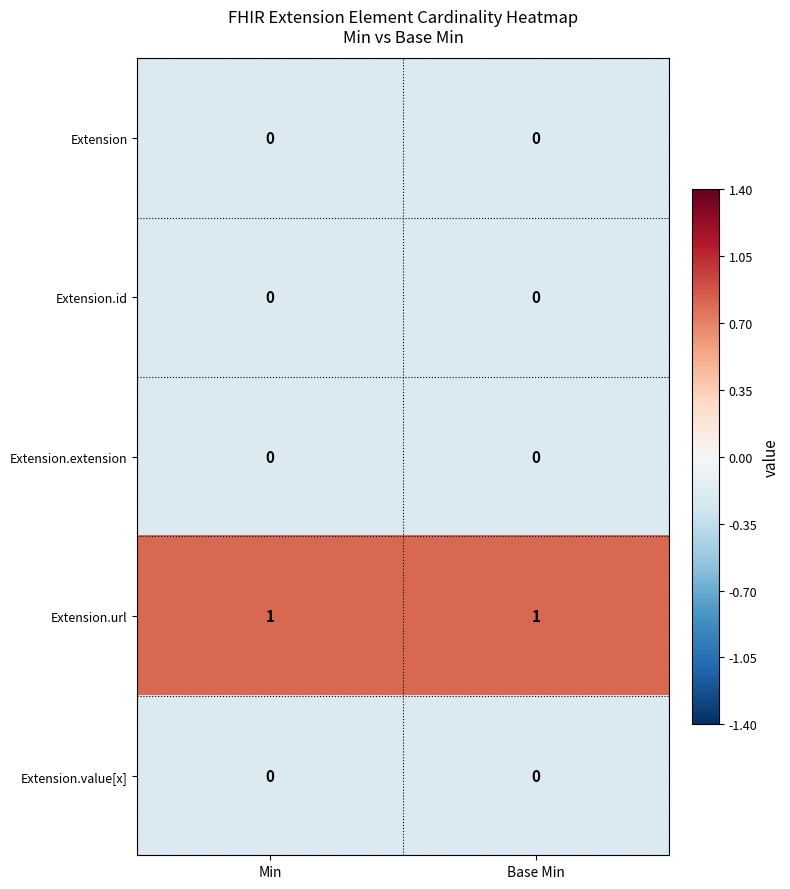

Is the value of Extension at Base Min greater than the value of Extension.url at Min?

No